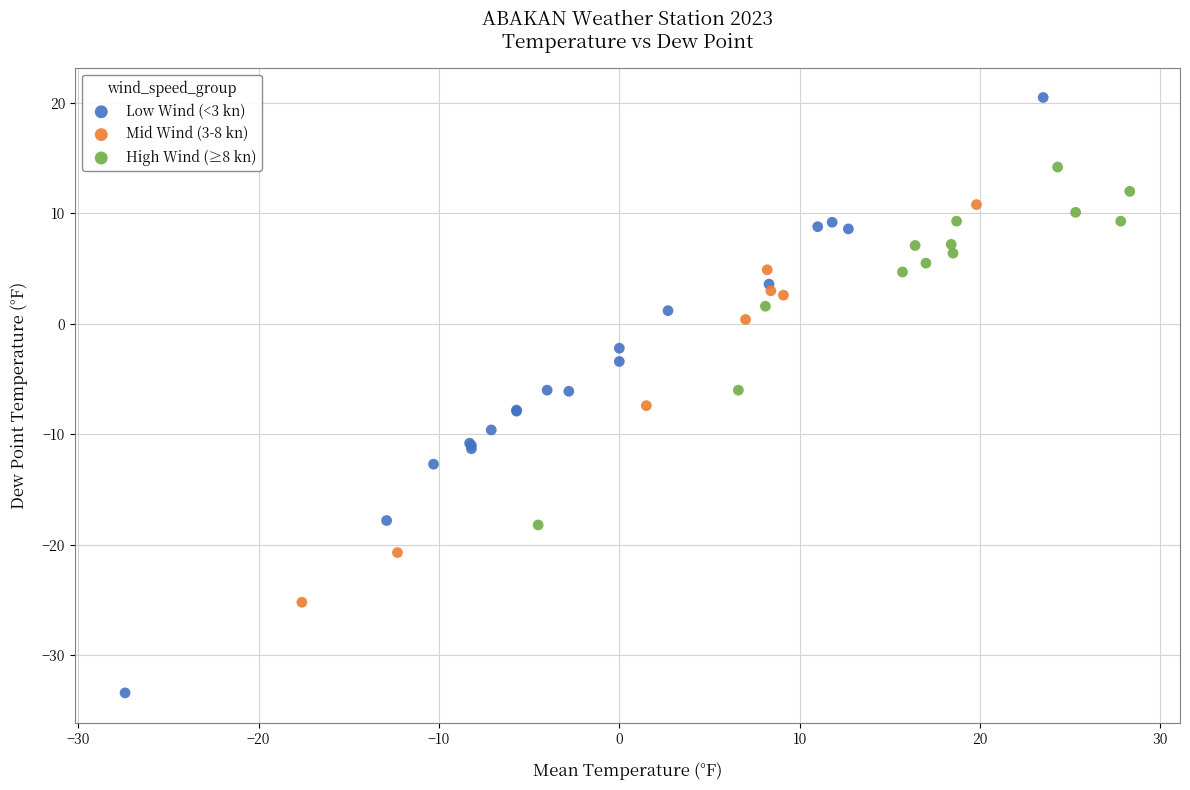

What are all the series names shown in the legend?

Low Wind (<3 kn), Mid Wind (3-8 kn), High Wind (≥8 kn)